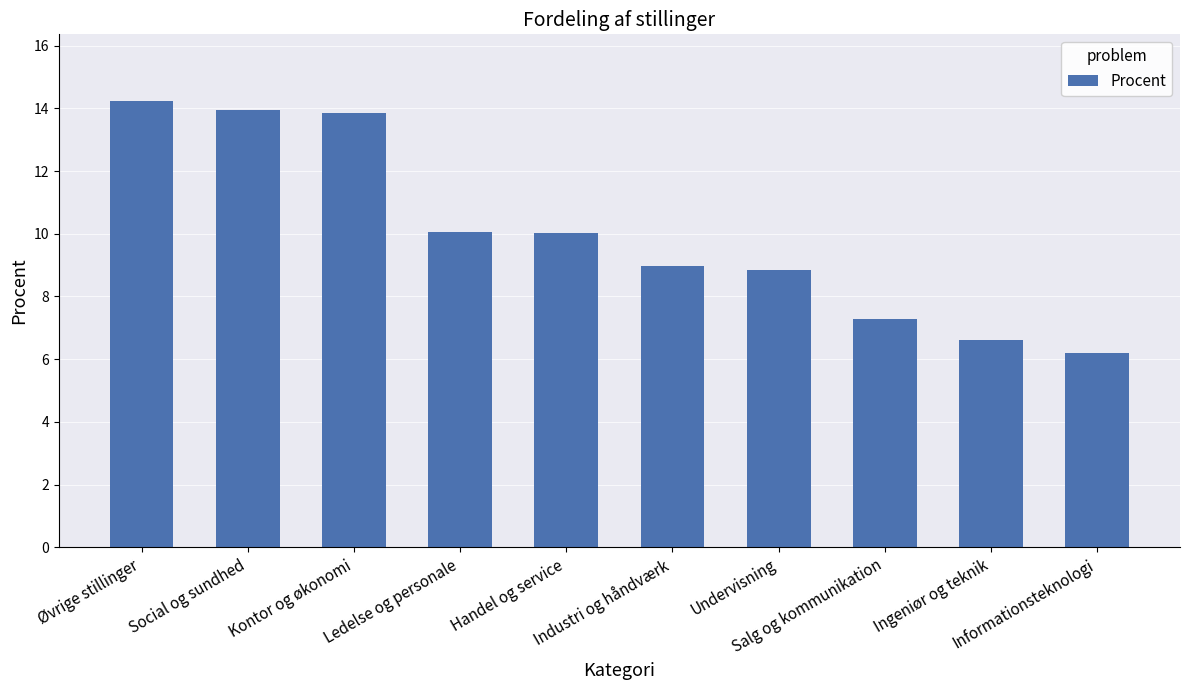

How many series are shown in this chart?

1